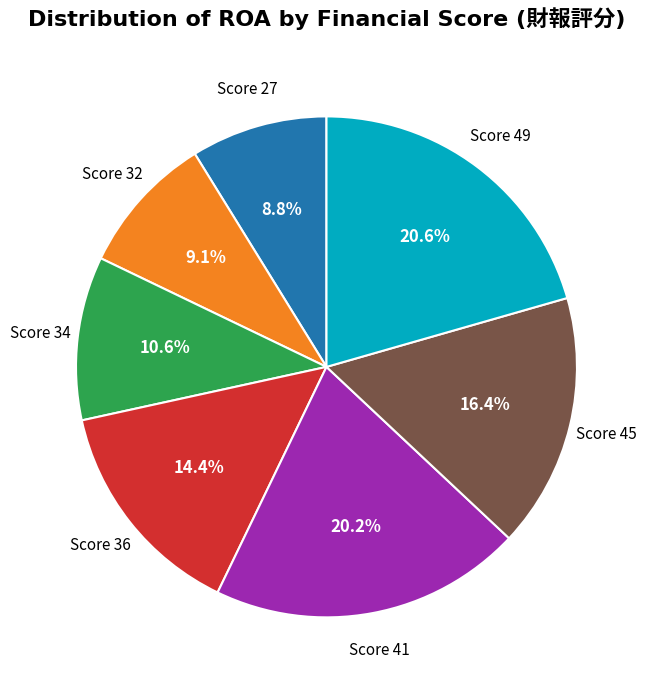

Does any single category account for the majority?

No